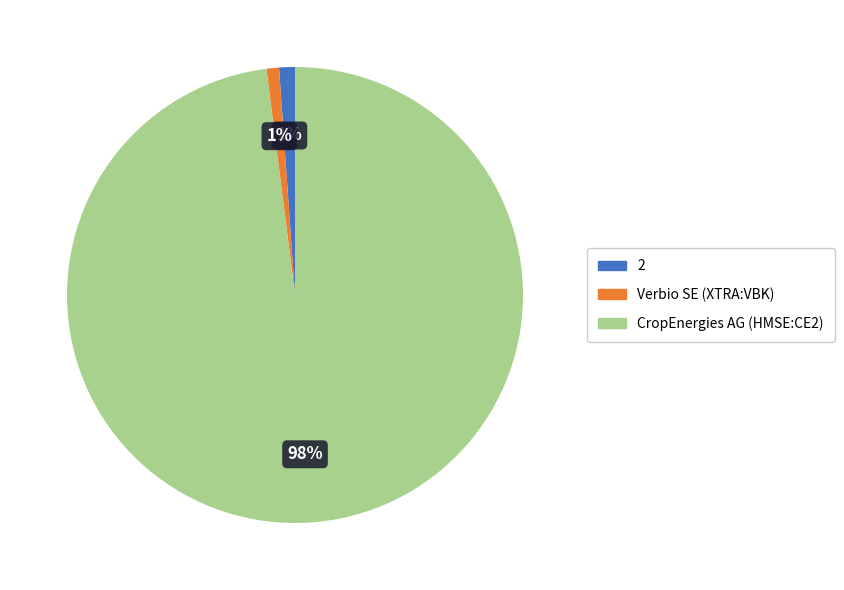

To the nearest percent, what percentage of the pie is CropEnergies AG (HMSE:CE2)?

98%